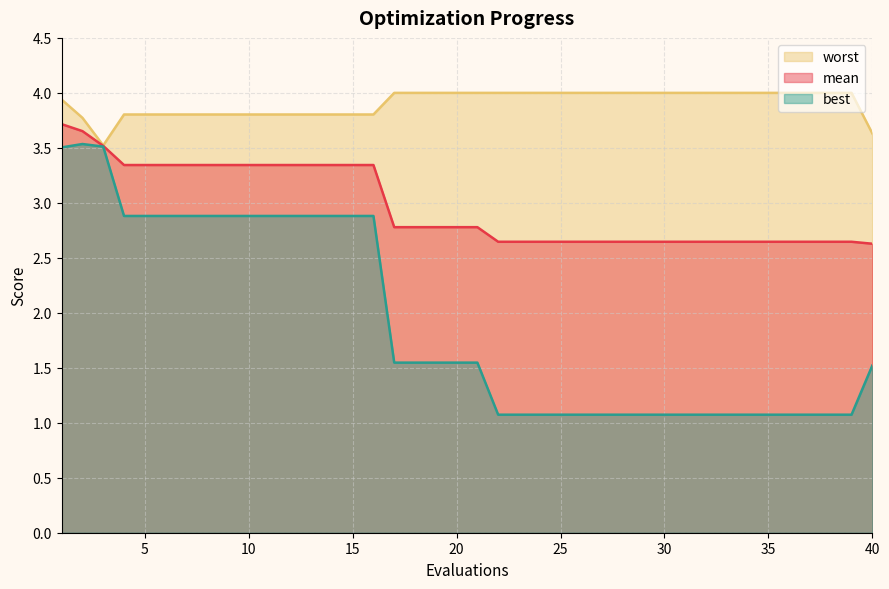

Reading left to right, transcribe all the data shown in this chart.

mean: 1=3.7	2=3.7	3=3.5	4=3.3	5=3.3	6=3.3	7=3.3	8=3.3	9=3.3	10=3.3	11=3.3	12=3.3	13=3.3	14=3.3	15=3.3	16=3.3	17=2.8	18=2.8	19=2.8	20=2.8	21=2.8	22=2.6	23=2.6	24=2.6	25=2.6	26=2.6	27=2.6	28=2.6	29=2.6	30=2.6	31=2.6	32=2.6	33=2.6	34=2.6	35=2.6	36=2.6	37=2.6	38=2.6	39=2.6	40=2.6
best: 1=3.5	2=3.5	3=3.5	4=2.9	5=2.9	6=2.9	7=2.9	8=2.9	9=2.9	10=2.9	11=2.9	12=2.9	13=2.9	14=2.9	15=2.9	16=2.9	17=1.5	18=1.5	19=1.5	20=1.5	21=1.5	22=1.1	23=1.1	24=1.1	25=1.1	26=1.1	27=1.1	28=1.1	29=1.1	30=1.1	31=1.1	32=1.1	33=1.1	34=1.1	35=1.1	36=1.1	37=1.1	38=1.1	39=1.1	40=1.5
worst: 1=3.9	2=3.8	3=3.5	4=3.8	5=3.8	6=3.8	7=3.8	8=3.8	9=3.8	10=3.8	11=3.8	12=3.8	13=3.8	14=3.8	15=3.8	16=3.8	17=4.0	18=4.0	19=4.0	20=4.0	21=4.0	22=4.0	23=4.0	24=4.0	25=4.0	26=4.0	27=4.0	28=4.0	29=4.0	30=4.0	31=4.0	32=4.0	33=4.0	34=4.0	35=4.0	36=4.0	37=4.0	38=4.0	39=4.0	40=3.6